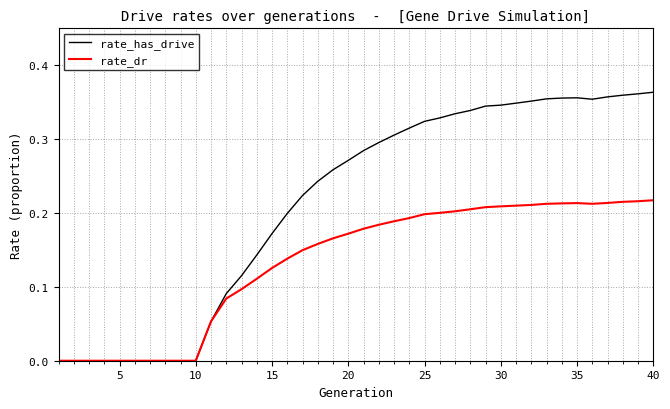

List the series in order of their overall mean, highest first.

rate_has_drive, rate_dr